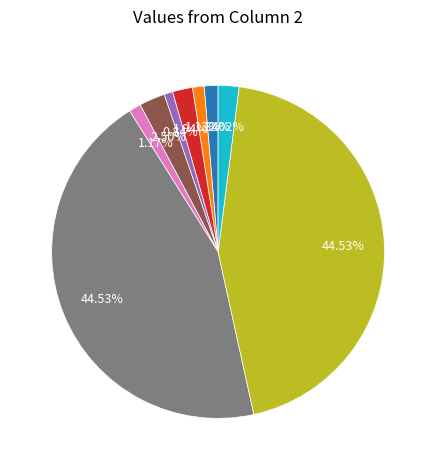

Is there a majority slice in this chart?

No